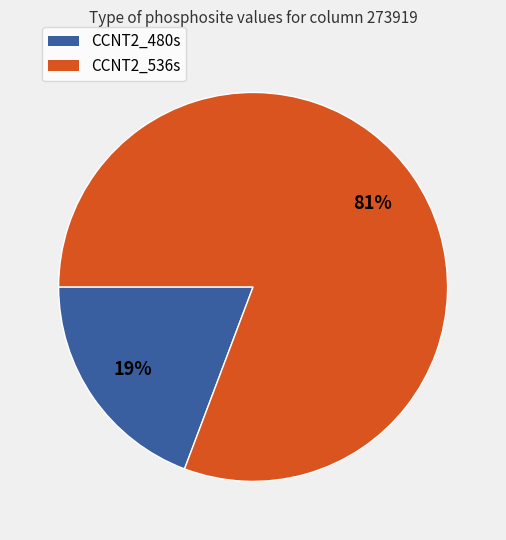

To the nearest percent, what is the average slice percentage?

50%